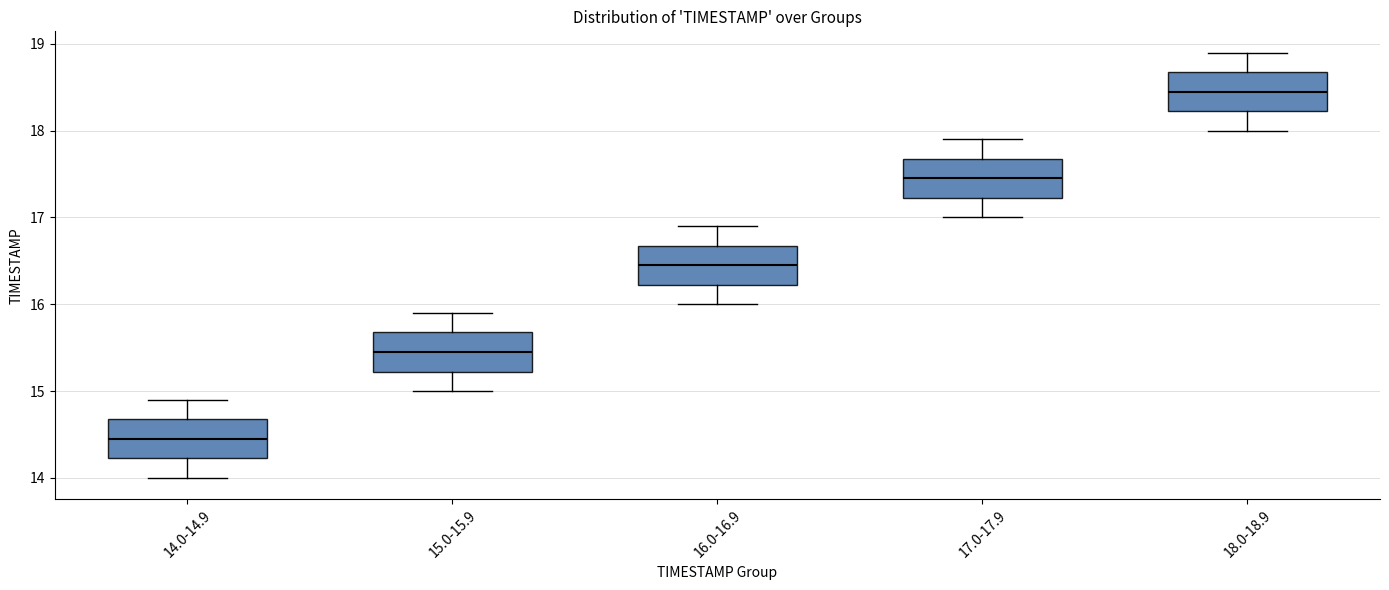

Reading left to right, read every box against the y-axis: the position of its median line, the range the box covers, and the ends of its whiskers. The values are not printed on the chart, so give them approximately, as read against the axis.

14.0-14.9: median 14.5, box 14.2 to 14.7, whiskers 14.0 to 14.9
15.0-15.9: median 15.5, box 15.2 to 15.7, whiskers 15.0 to 15.9
16.0-16.9: median 16.5, box 16.2 to 16.7, whiskers 16.0 to 16.9
17.0-17.9: median 17.5, box 17.2 to 17.7, whiskers 17.0 to 17.9
18.0-18.9: median 18.5, box 18.2 to 18.7, whiskers 18.0 to 18.9